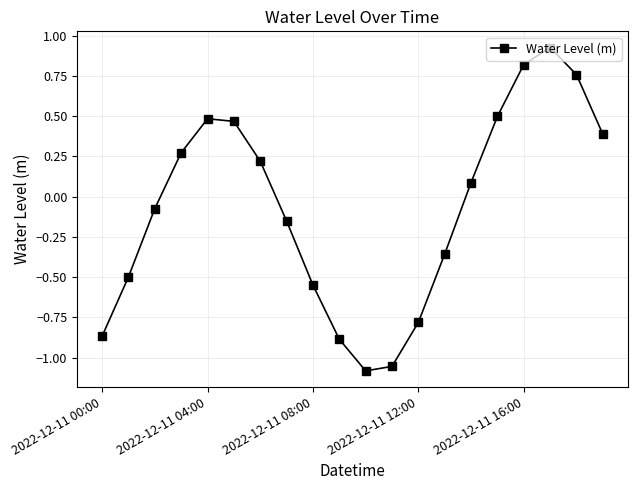

What is the difference between the maximum and minimum values?

2.0